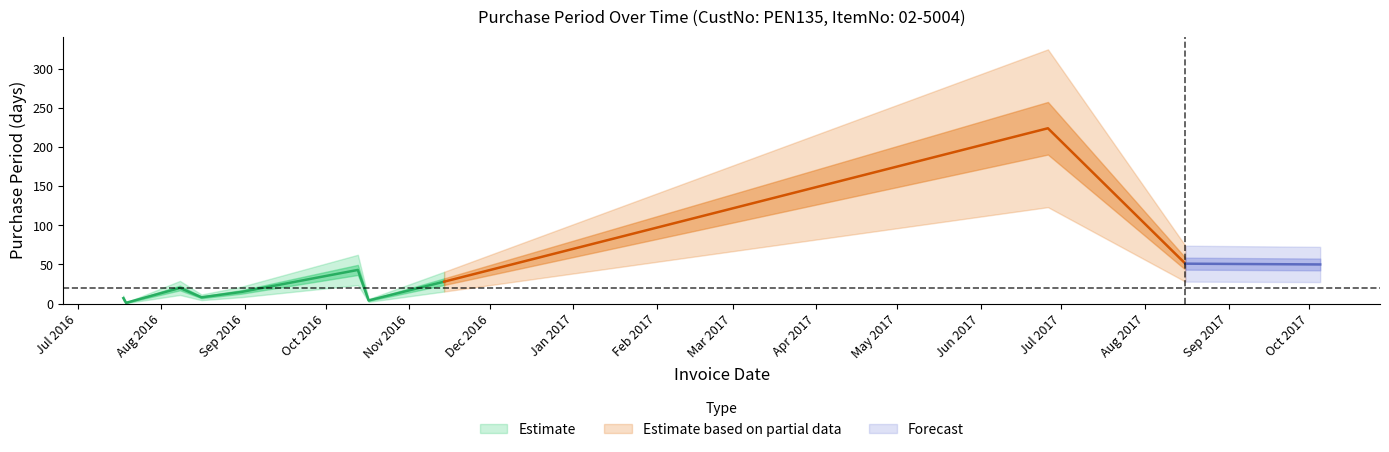

Count the number of values greater than 20.

5